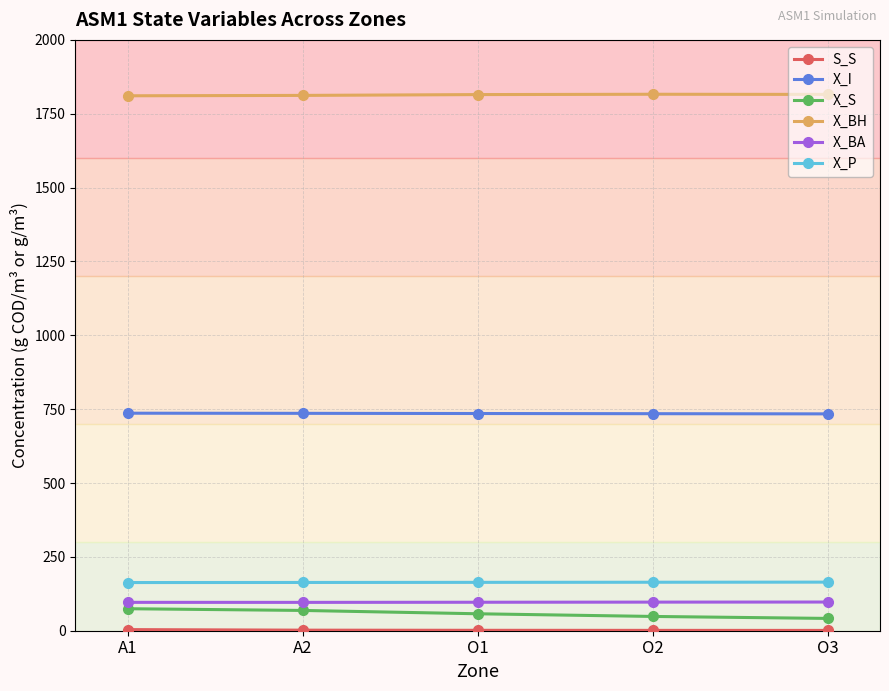

Which series has the widest spread of values?

X_S